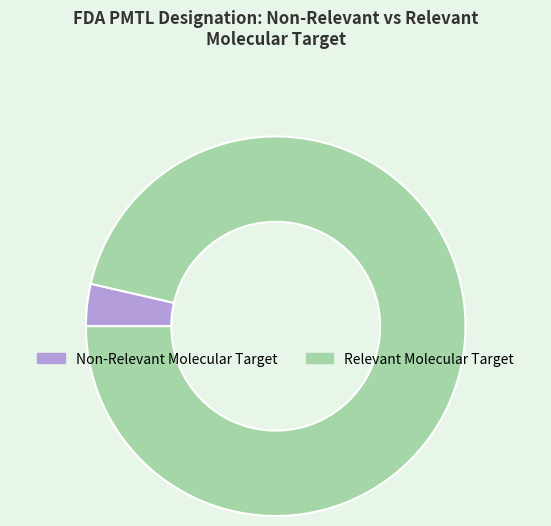

What is the ratio of the value at Relevant Molecular Target to the value at Non-Relevant Molecular Target?

26.8